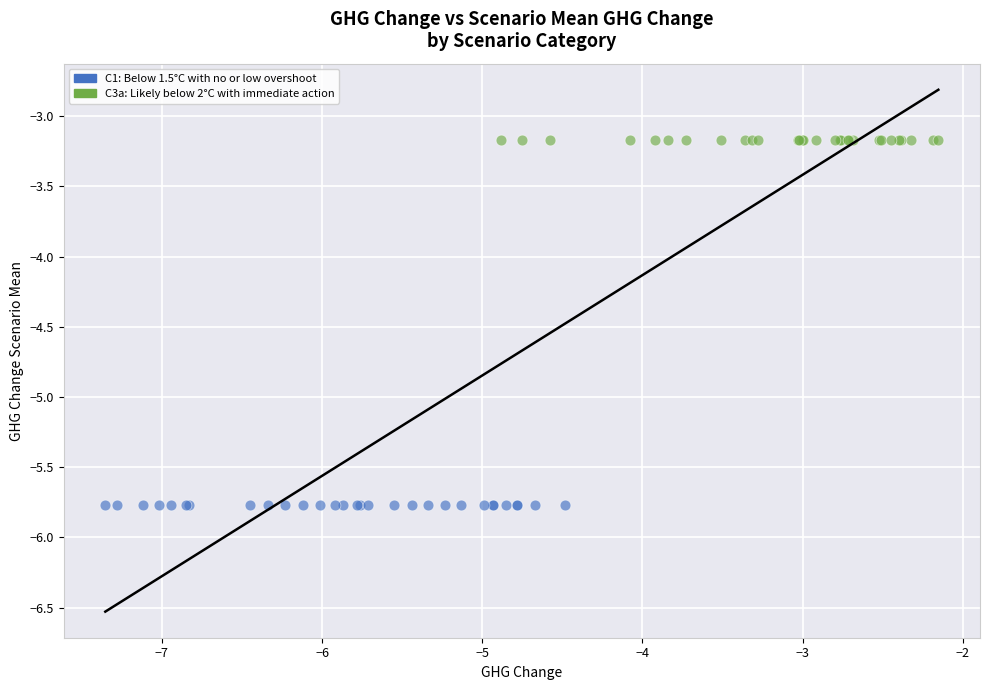

Which series reaches the maximum Y coordinate?

C3a: Likely below 2°C with immediate action